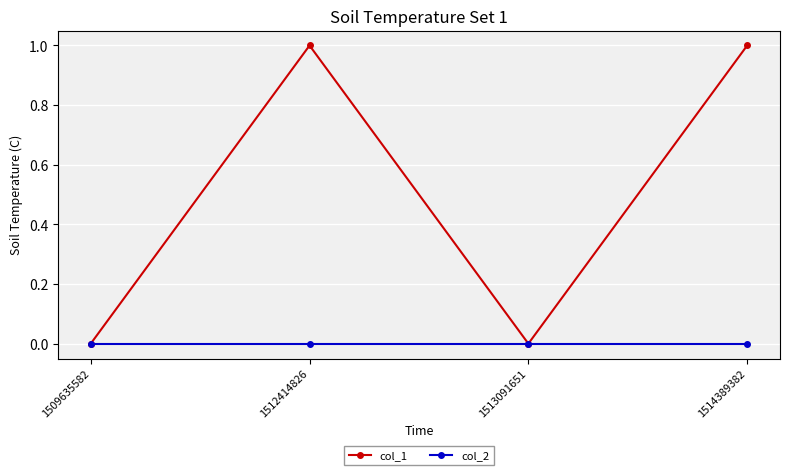

At 1514389382, list the series in order from largest to smallest.

col_1, col_2